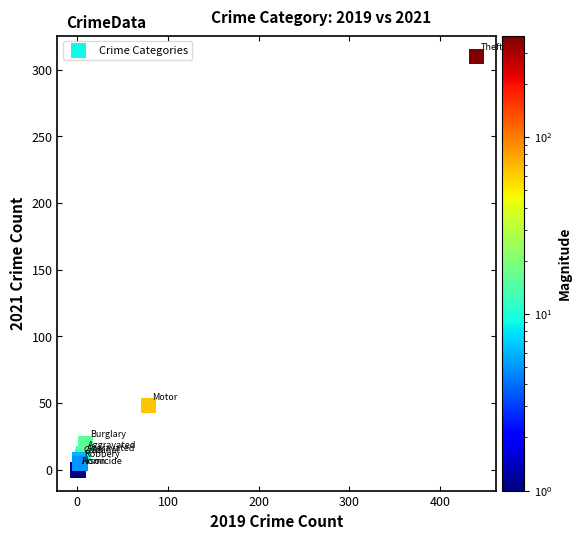

What Y value in the scatter plot is closest to 155?

48